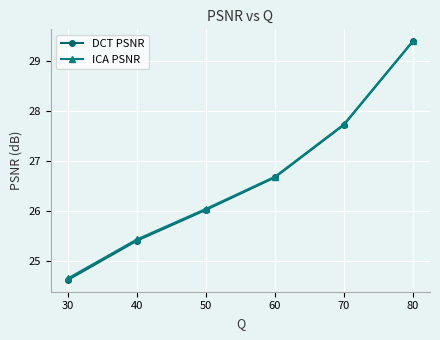

What is the value of the ICA PSNR point at the 4th from the left?

26.7